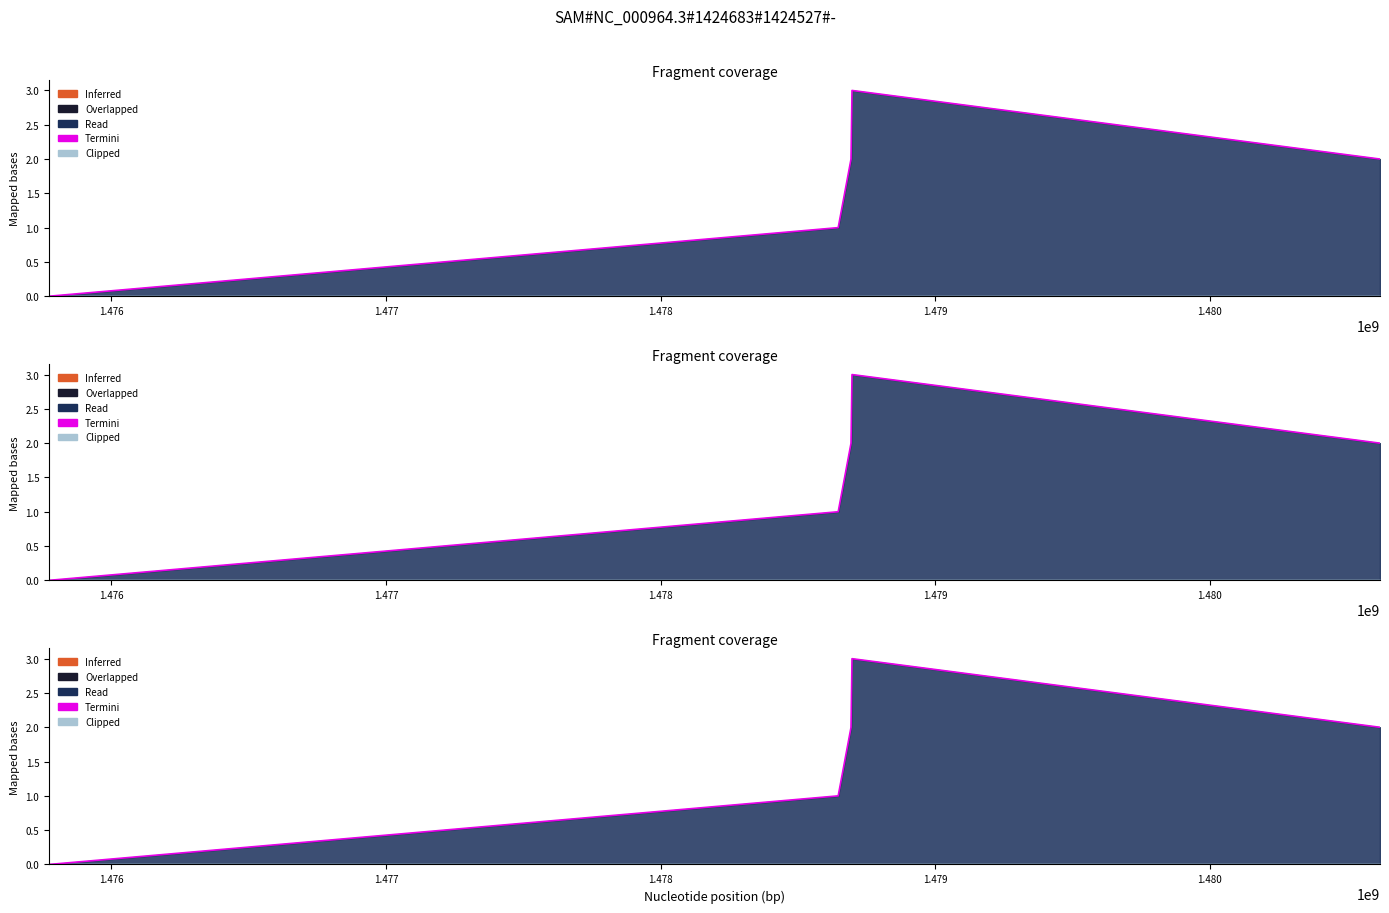

Reading left to right, transcribe all the data shown in this chart.

0	1	2	3	2